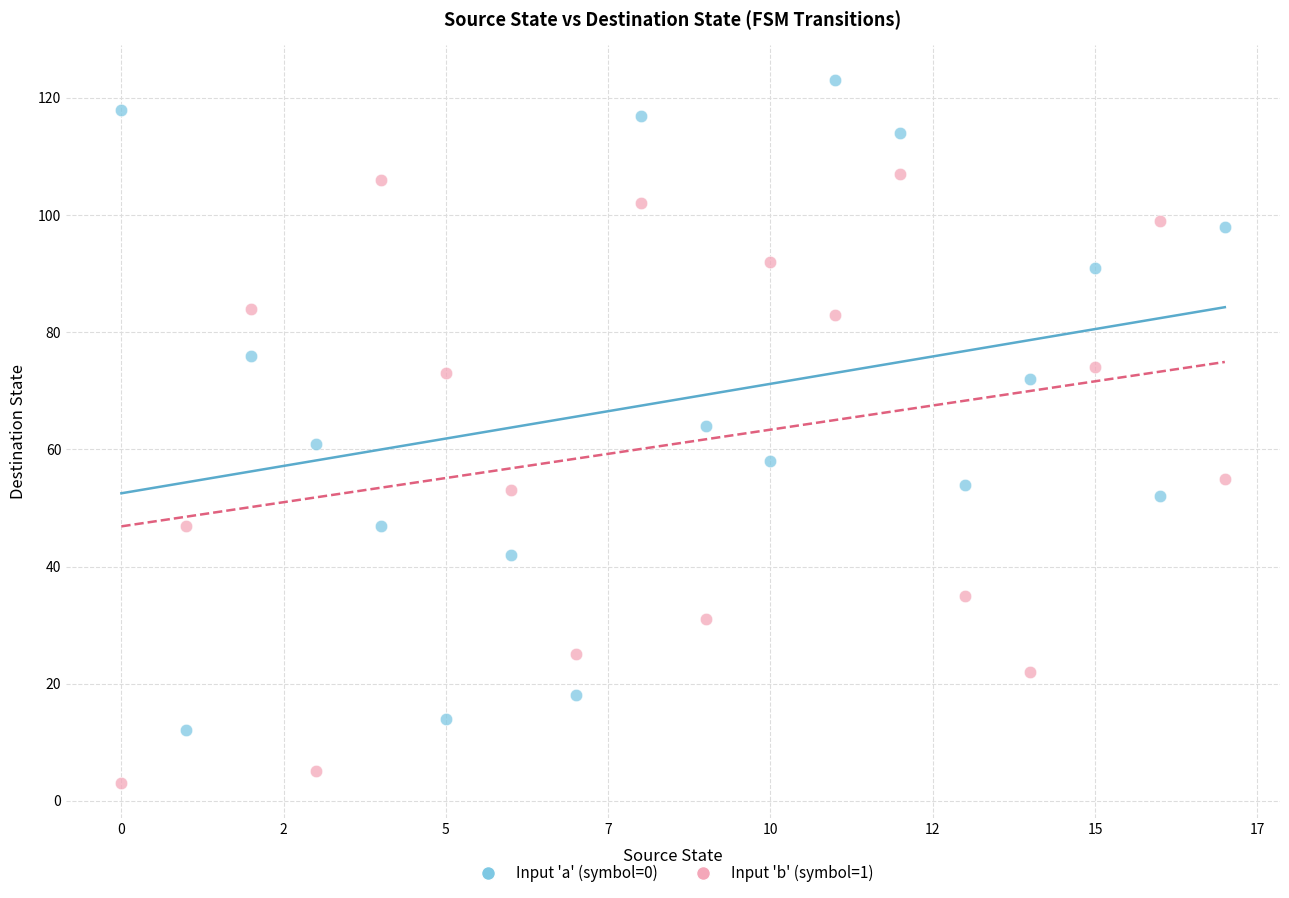

Across all data points, what is the range of Y values (max minus min)?

120